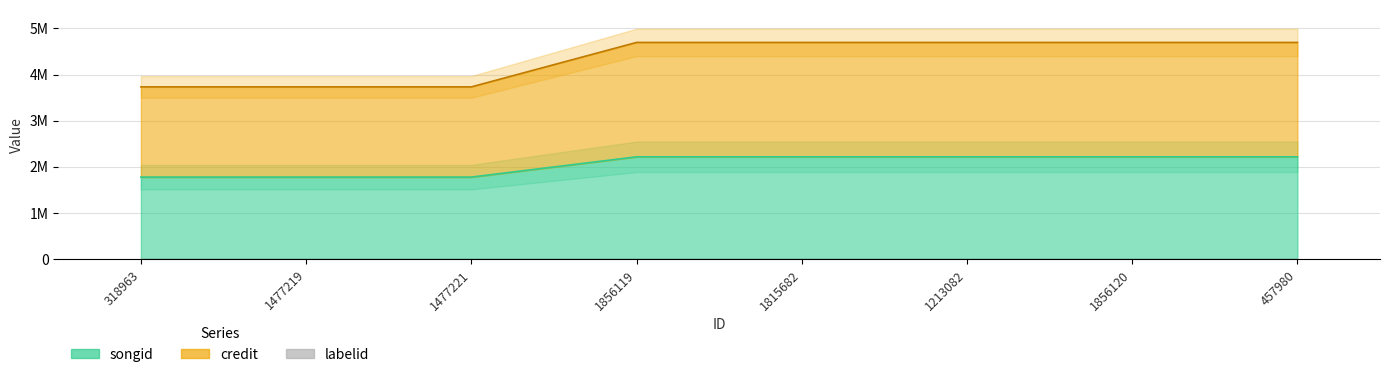

What is the smallest value displayed?

1777981